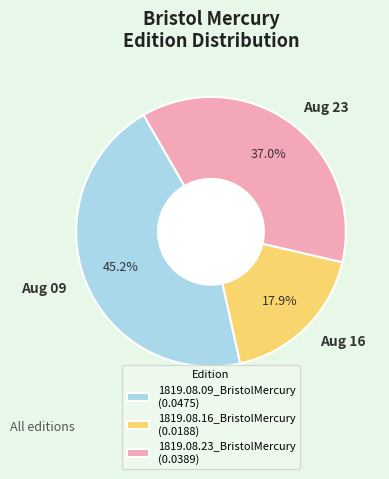

How much of the chart is everything except 1819.08.09_BristolMercury?

54.8%